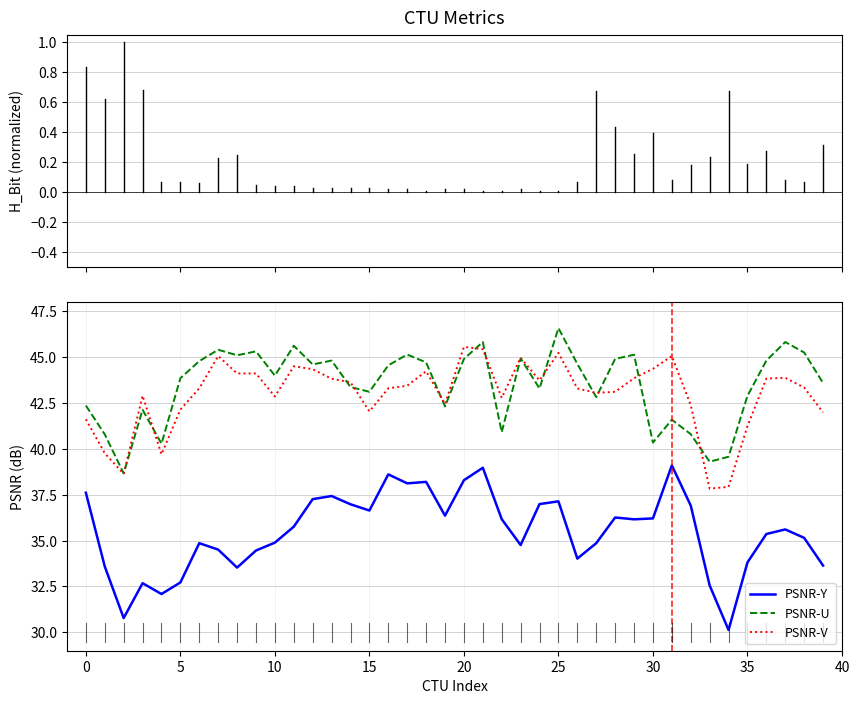

List the series in order of their peak value, lowest first.

PSNR-Y, PSNR-V, PSNR-U